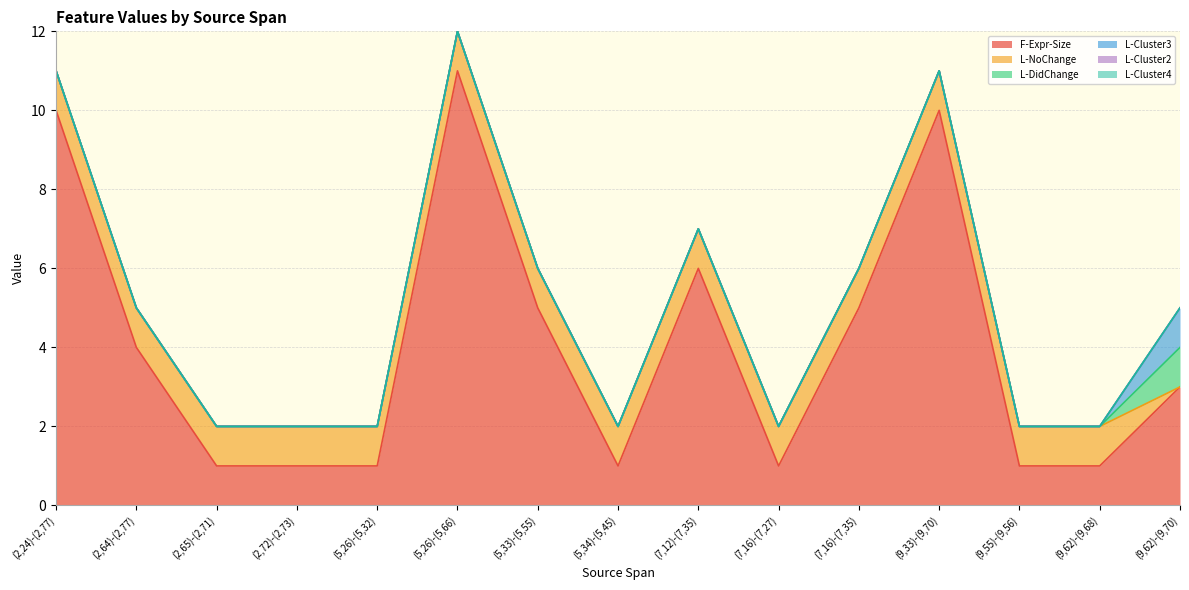

True or false: L-DidChange and F-Expr-Size cross at least once.

False